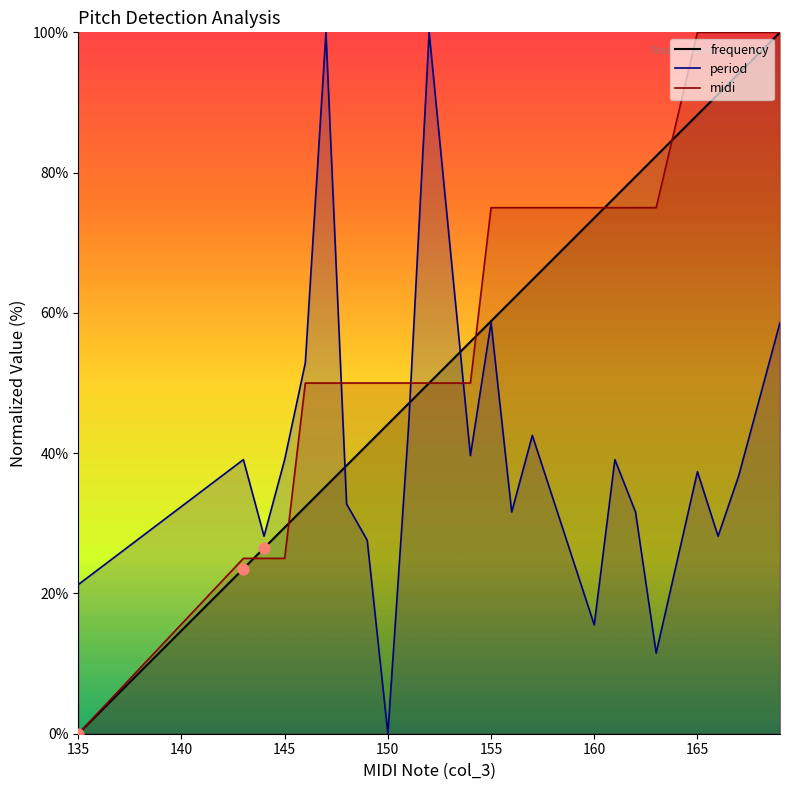

Which series contains the lowest Y value?

frequency